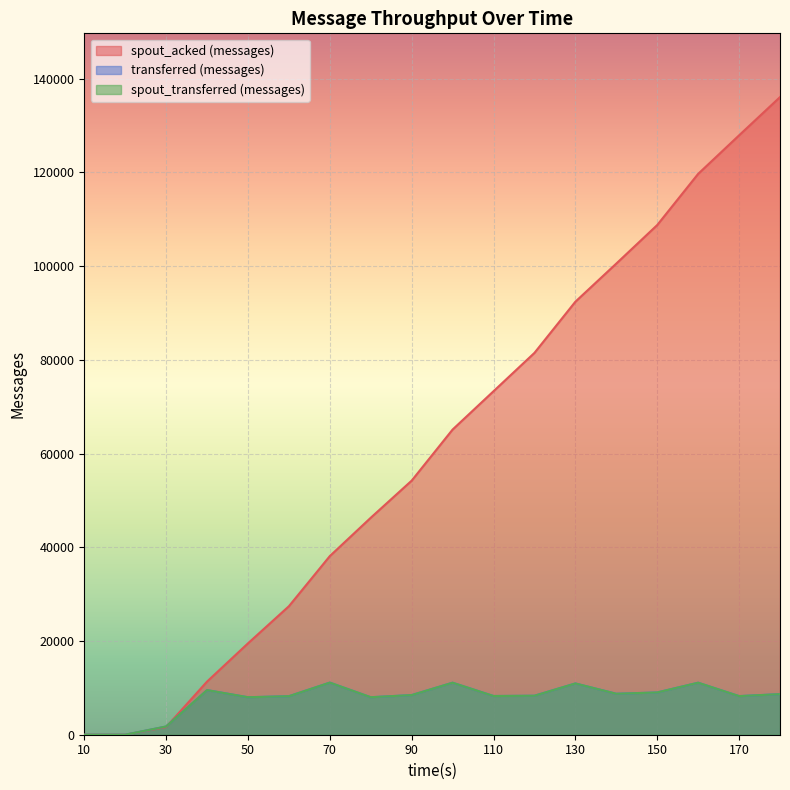

Is it true that spout_transferred (messages) equals 8460 at 90?

True